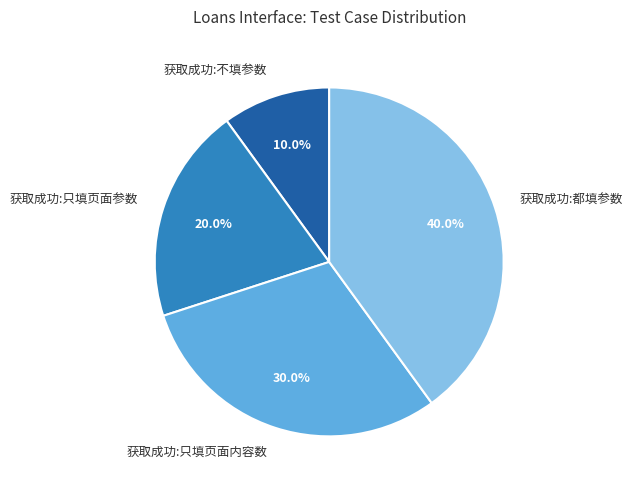

What percentage is NOT represented by 获取成功:只填页面内容数?

70.0%